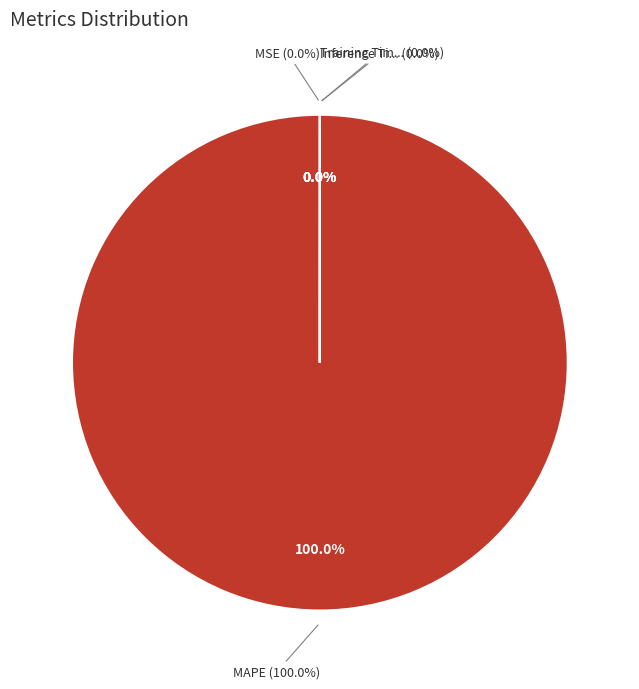

Rank the categories by value from highest to lowest.

MAPE, Training Time, Inference Time, MSE